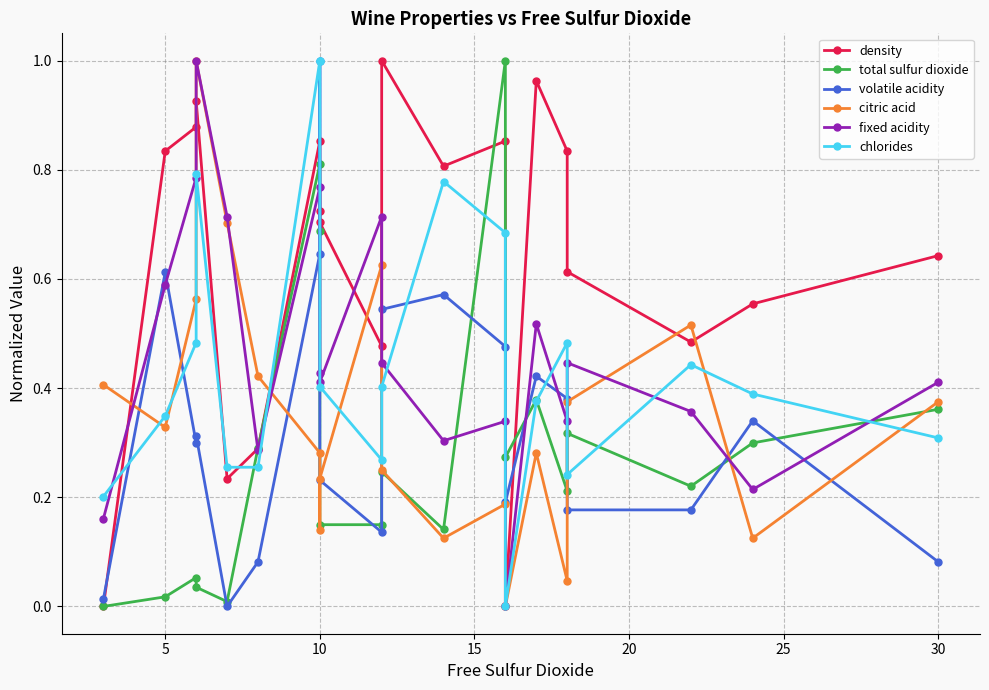

At 5, list the series in order from largest to smallest.

density, volatile acidity, fixed acidity, chlorides, citric acid, total sulfur dioxide